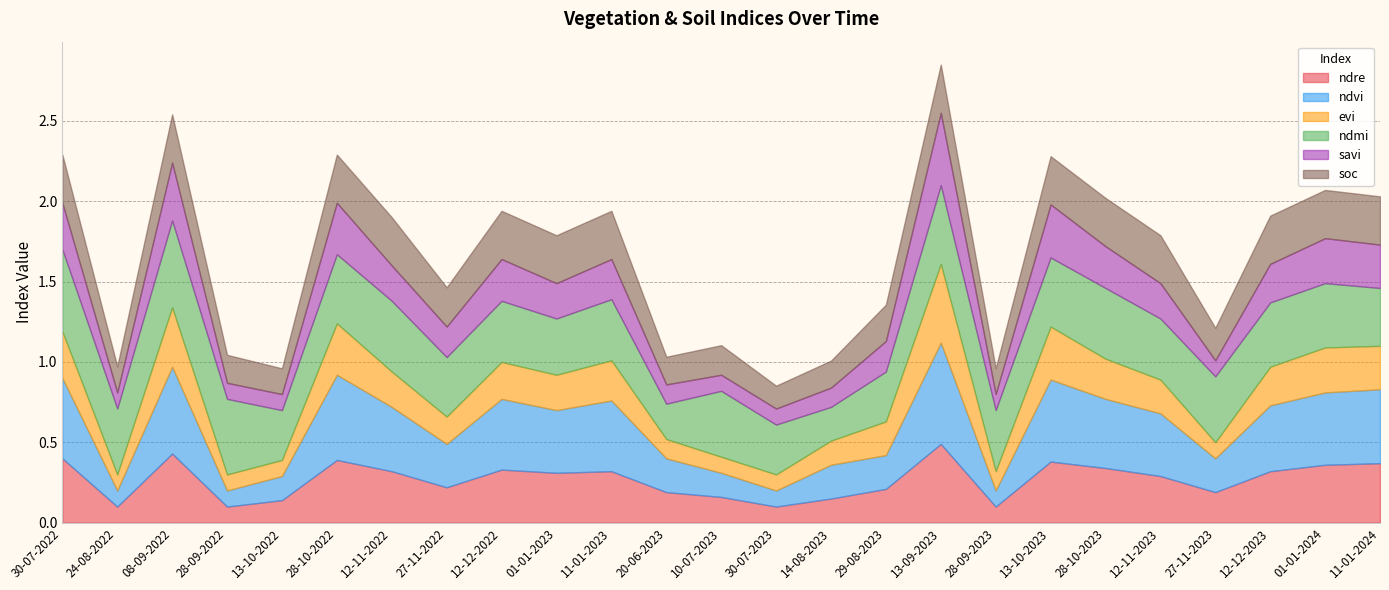

Is the value of evi at 28-09-2022 greater than the value of ndvi at 28-10-2022?

No